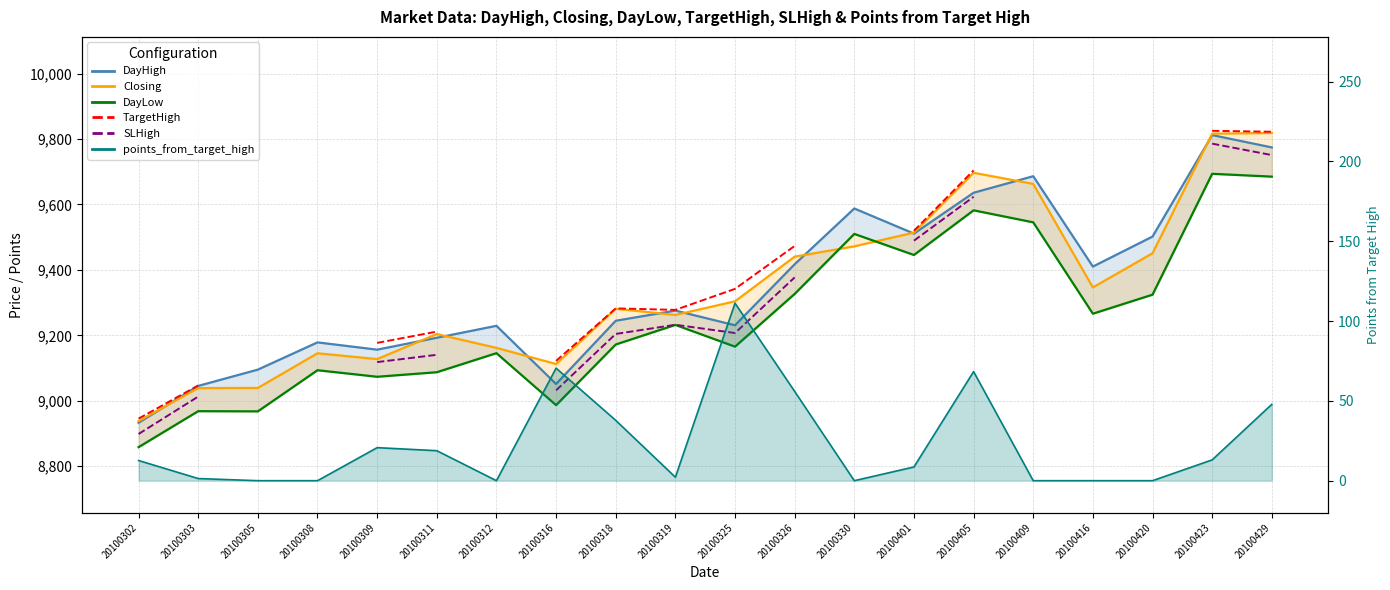

True or false: SLHigh has more than 0 interior local peaks.

True